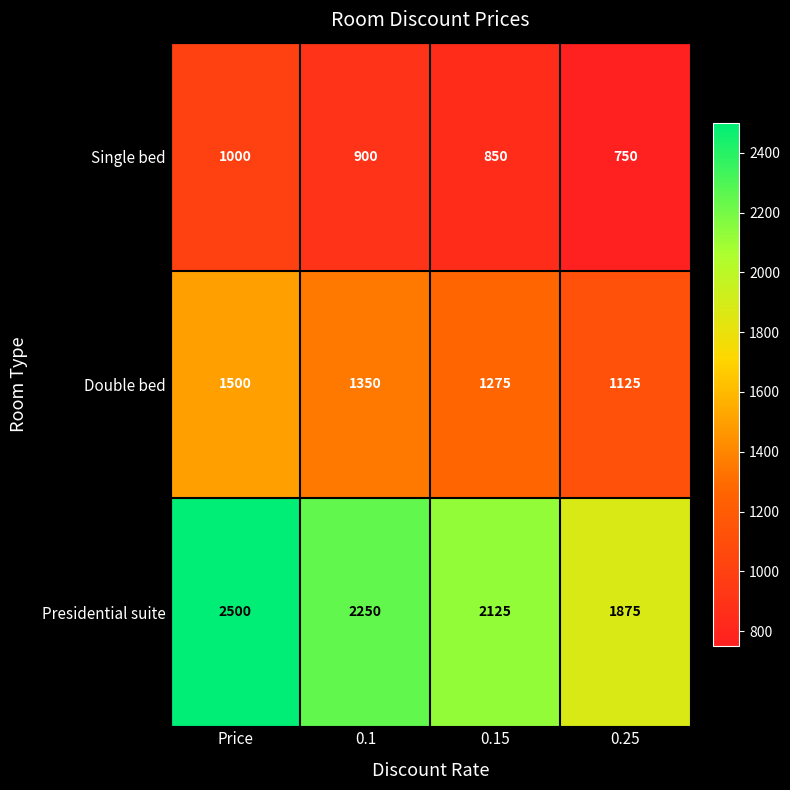

What is the approximate value of Single bed at 0.15, to the nearest 10?

850